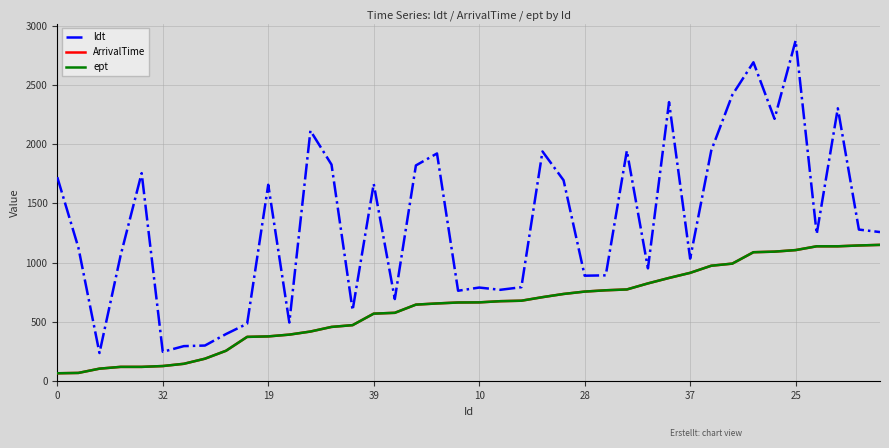

Reading right to left, what are all the values shown in this chart?

ldt: 1258	1279	2302	1242	2873	2213	2690	2415	1945	1034	2354	952	1944	893	890	1695	1938	793	771	790	763	1921	1820	693	1665	599	1827	2113	495	1657	485	398	301	296	248	1755	1059	238	1127	1721
ArrivalTime: 1150	1145	1138	1138	1106	1093	1088	992	974	914	871	825	774	767	756	736	709	679	675	665	664	656	646	577	570	473	458	419	393	378	374	257	190	147	128	121	121	106	70	67
ept: 1150	1145	1138	1138	1106	1093	1088	992	974	914	871	825	774	767	756	736	709	679	675	665	664	656	646	577	570	473	458	419	393	378	374	257	190	147	128	121	121	106	70	67